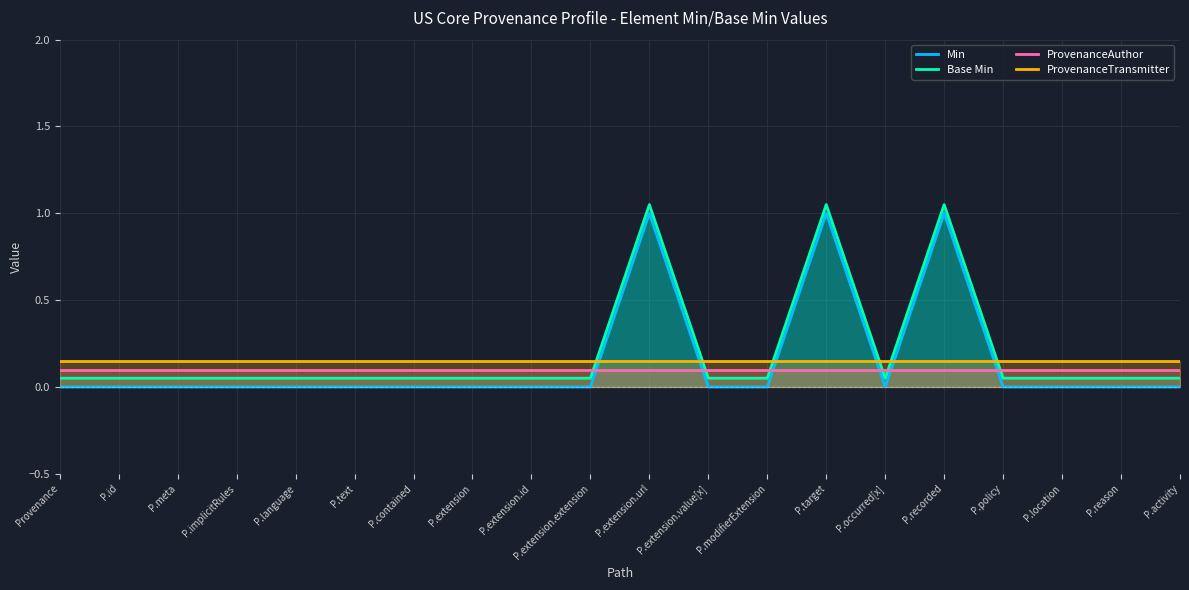

List the labels in order of ProvenanceAuthor value, largest first.

Provenance, P.id, P.meta, P.implicitRules, P.language, P.text, P.contained, P.extension, P.extension.id, P.extension.extension, P.extension.url, P.extension.value[x], P.modifierExtension, P.target, P.occurred[x], P.recorded, P.policy, P.location, P.reason, P.activity